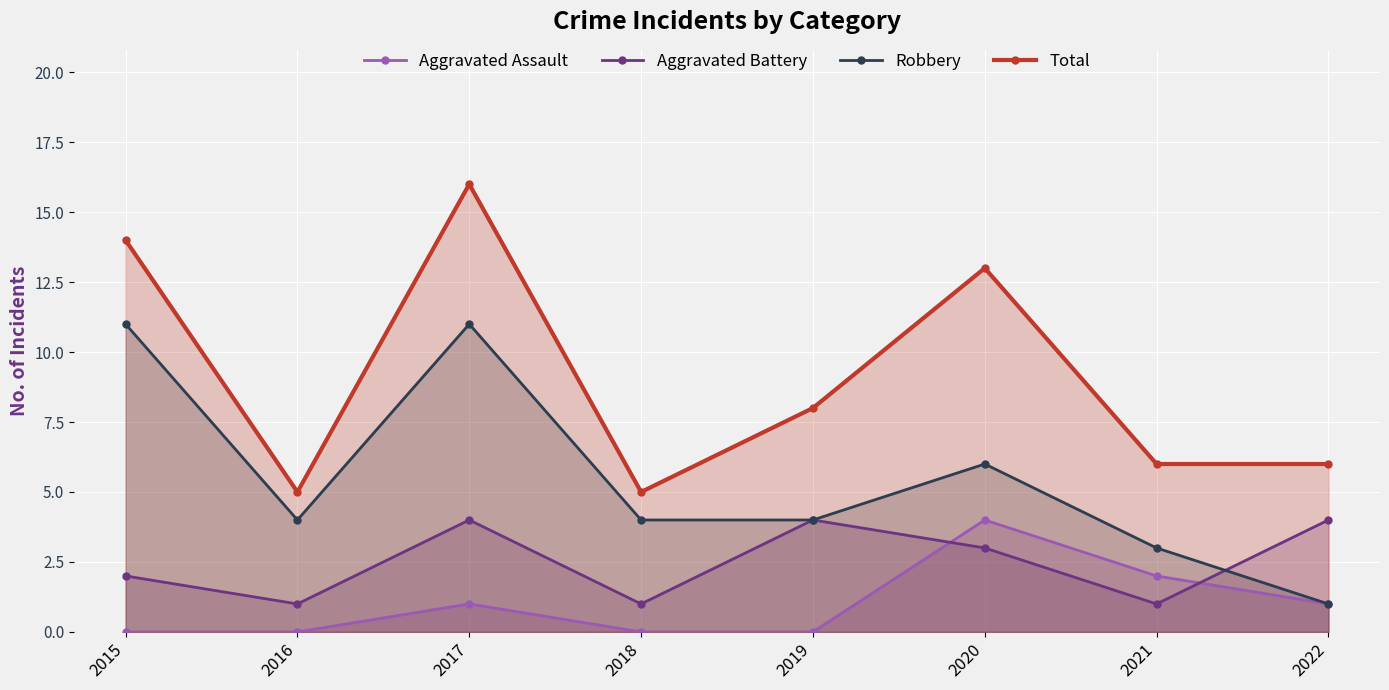

What is the value of the Total point at the 2nd from the left?

5